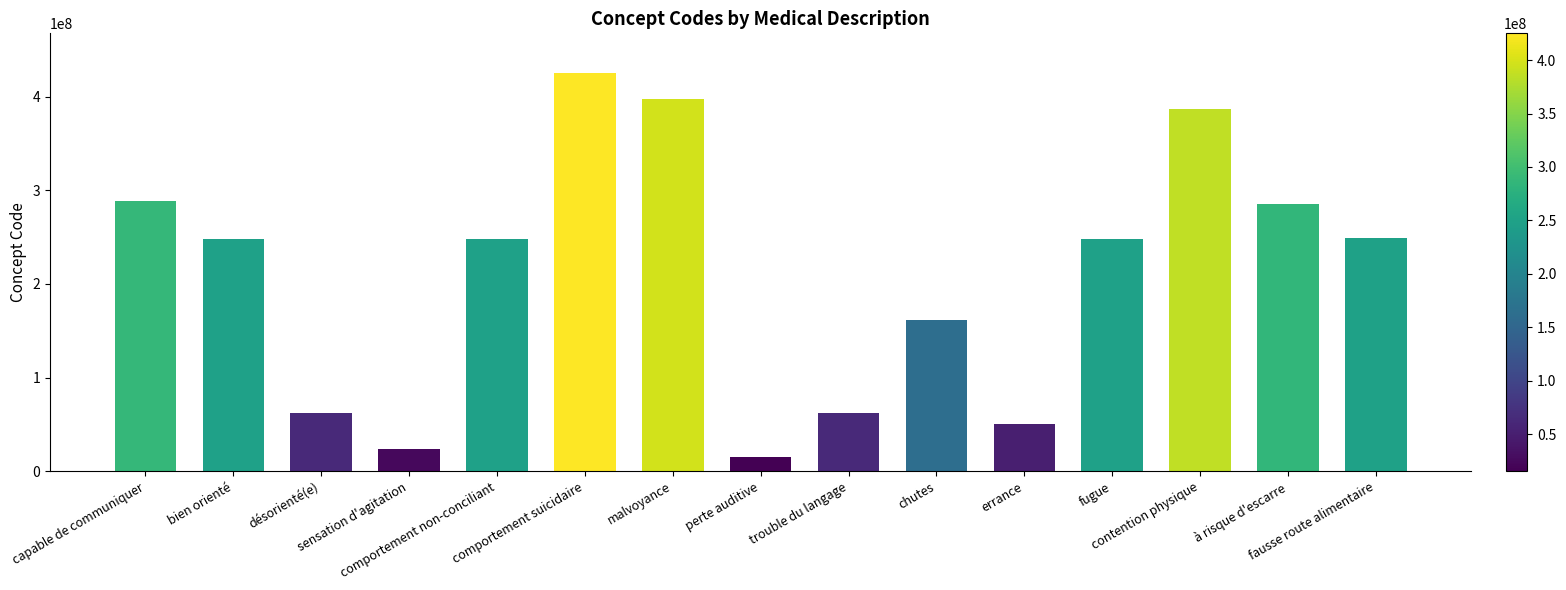

At which category does the chart reach its peak across all series?

comportement suicidaire